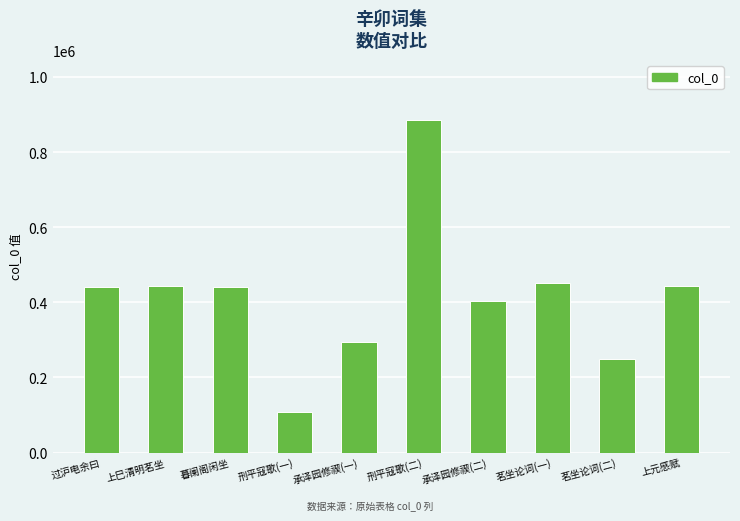

What is the difference between the maximum and minimum values?

776671